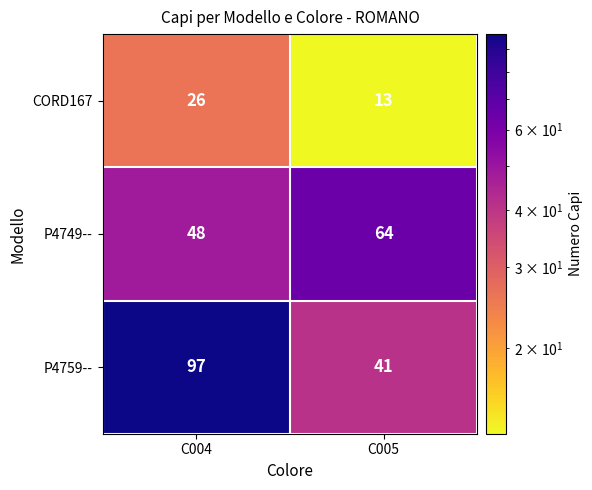

Which series has the widest spread of values?

P4759--